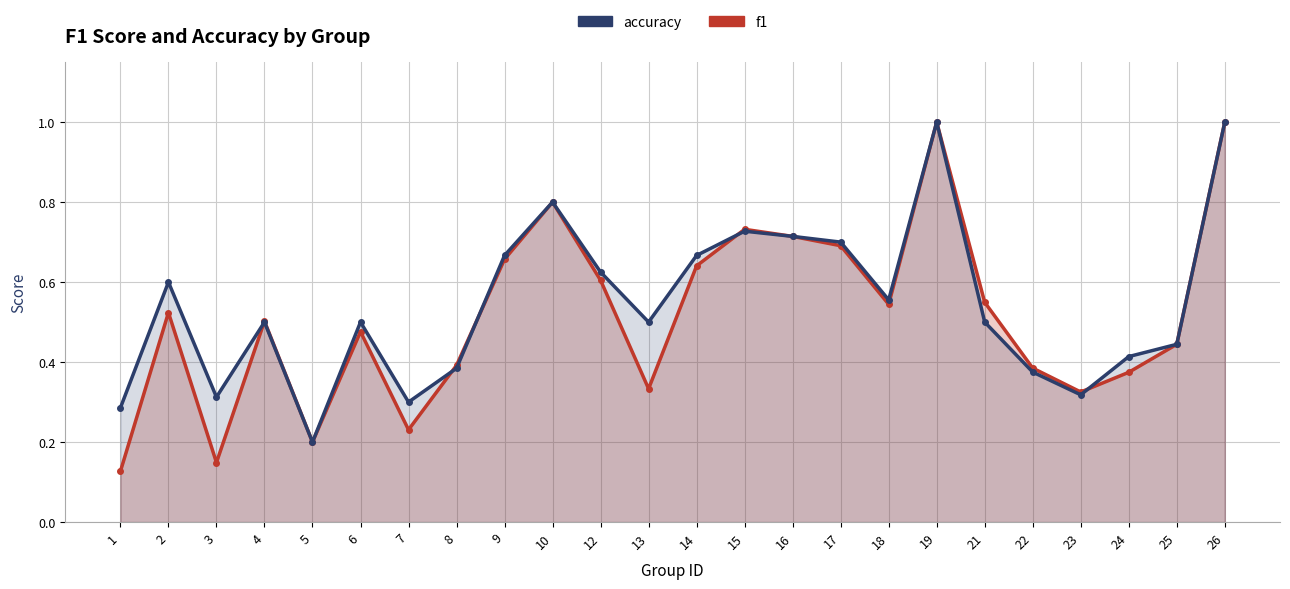

How many intersections are there between f1 and accuracy?

5